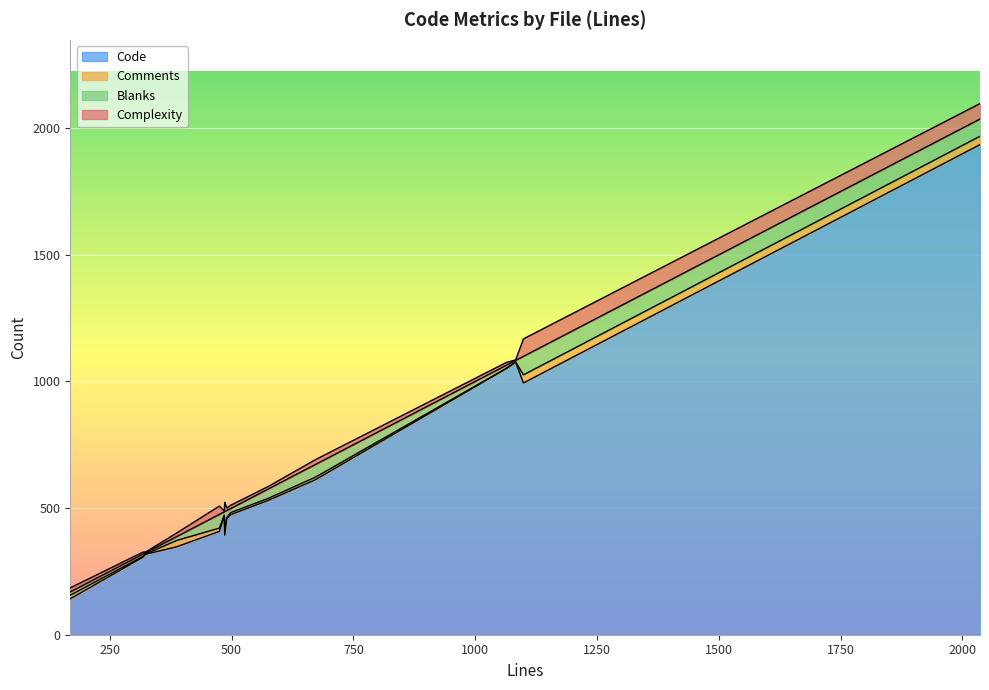

True or false: Blanks has more than 1 interior local peaks.

True